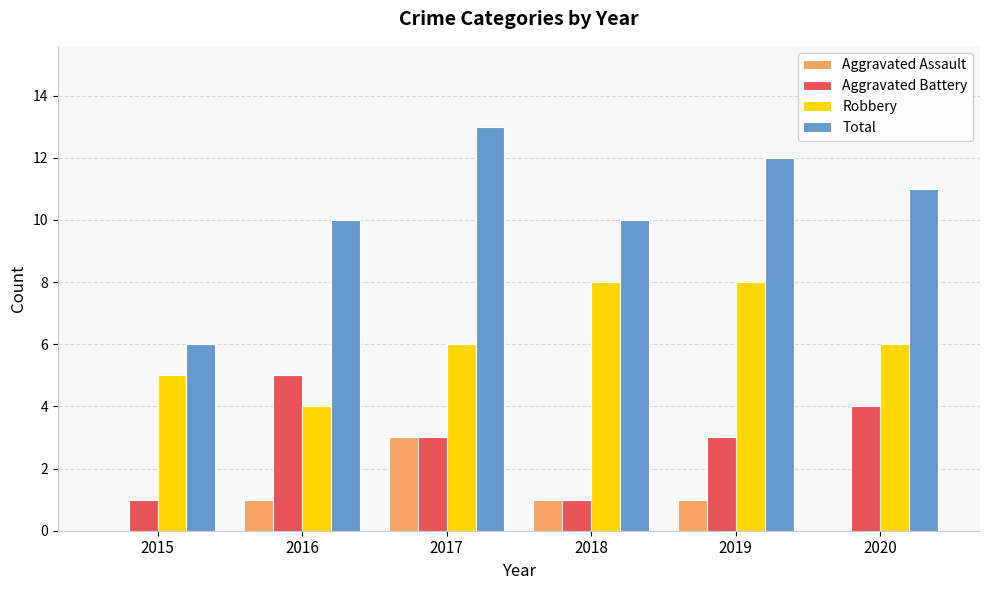

Which series changed the most between 2017 and 2020?

Aggravated Assault